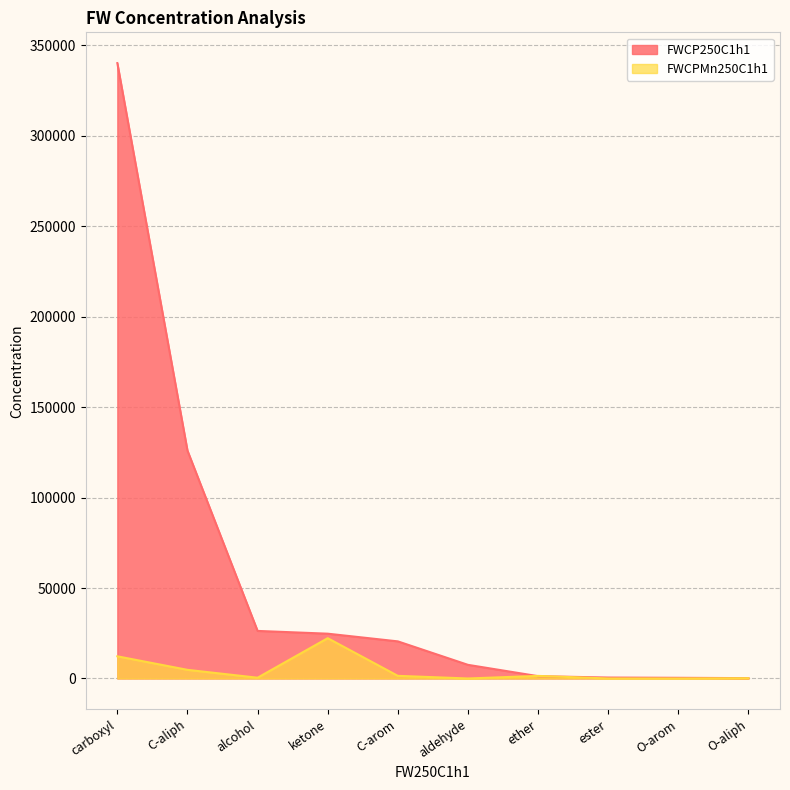

What is the sum of the FWCPMn250C1h1 values at C-arom and ether?

2877.1